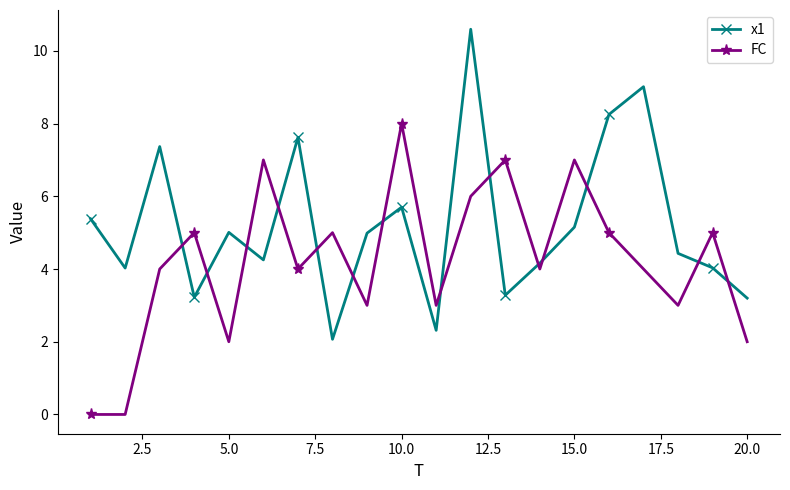

Which series has the largest range (max minus min)?

x1